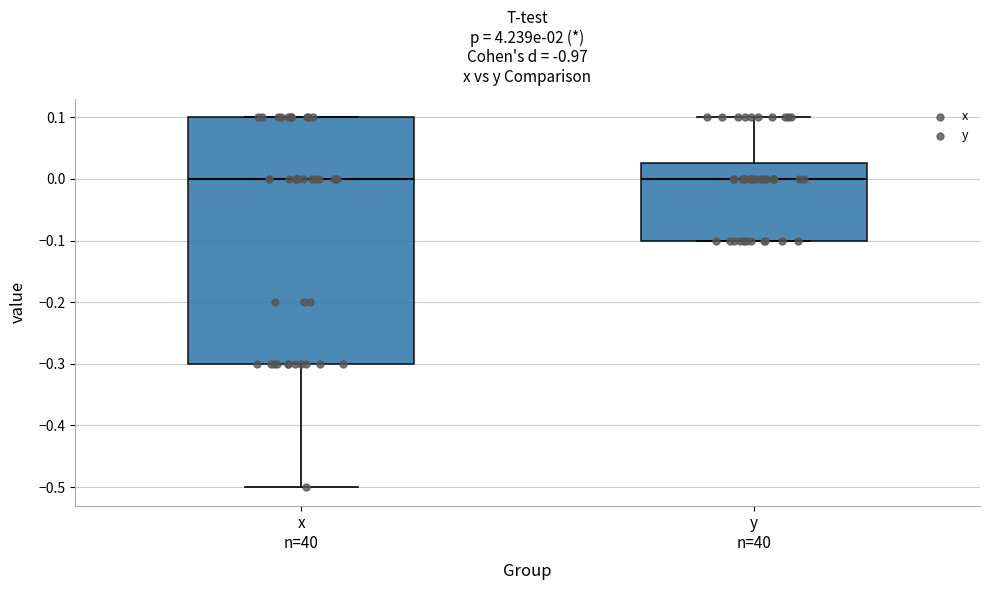

Comparing the boxes themselves (not the whiskers), which one is the tallest?

x n=40